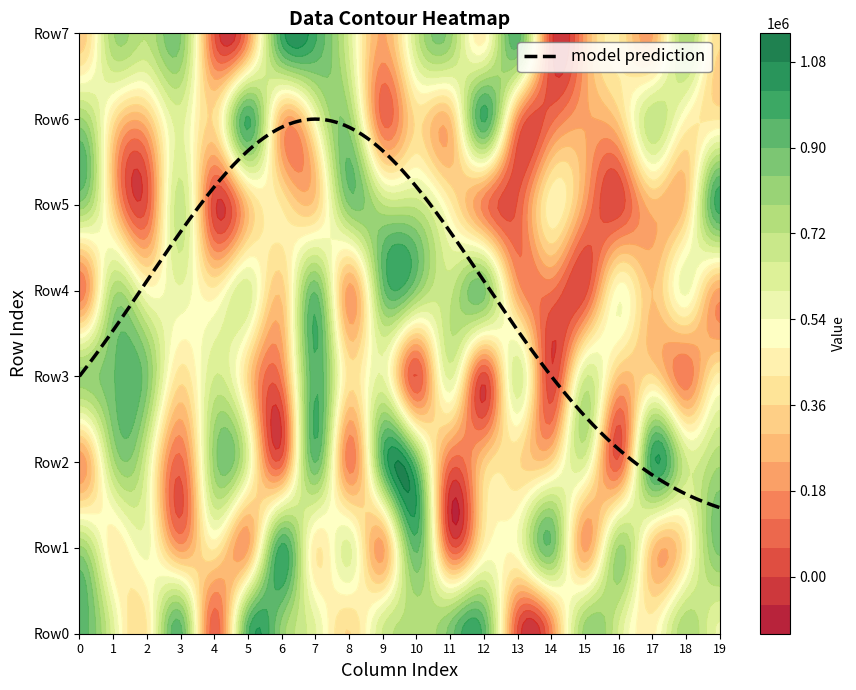

Reading left to right, what are all the values shown in this chart?

0: 930131	615547	419792	921901	77206	937283	812370	605329	357030	666472	735437	865771	927715	53948	164623	805556	644272	458363	772248	586772
1: 793364	441358	558676	210405	432279	233611	983342	432670	613313	225893	916398	93389	455649	524627	877383	223369	786884	317350	427219	861031
2: 195892	749521	626809	98726	799198	601476	94161	903406	148949	925081	871475	113305	323271	370981	361549	617740	78478	992623	666403	765711
3: 801359	892715	853903	387448	657824	356676	153416	952765	392668	595685	57039	613400	30299	642078	11862	646780	300920	372871	136358	445616
4: 135380	746298	518854	588258	439752	632653	323762	891179	215933	867490	818863	697842	856186	231060	126678	35273	511784	299825	554996	223654
5: 814556	337157	60047	692355	18122	309457	414801	331924	841222	718774	695652	442599	156135	68031	460268	204631	22892	275684	334349	993157
6: 789058	400026	299630	623521	375175	970797	273790	537057	795381	103740	374326	304873	974968	190606	101535	232420	331808	710520	474012	416350
7: 315139	769743	725872	844275	70901	184650	981389	970141	640204	231835	681526	804147	458034	936735	27425	217472	425228	236880	773385	370236